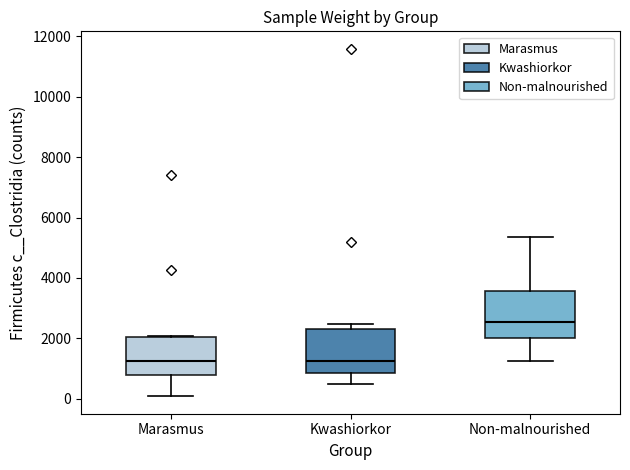

Where does the median line of the box for Non-malnourished sit on the y-axis? The values are not printed on the chart, so give them approximately, as read against the axis.

2600